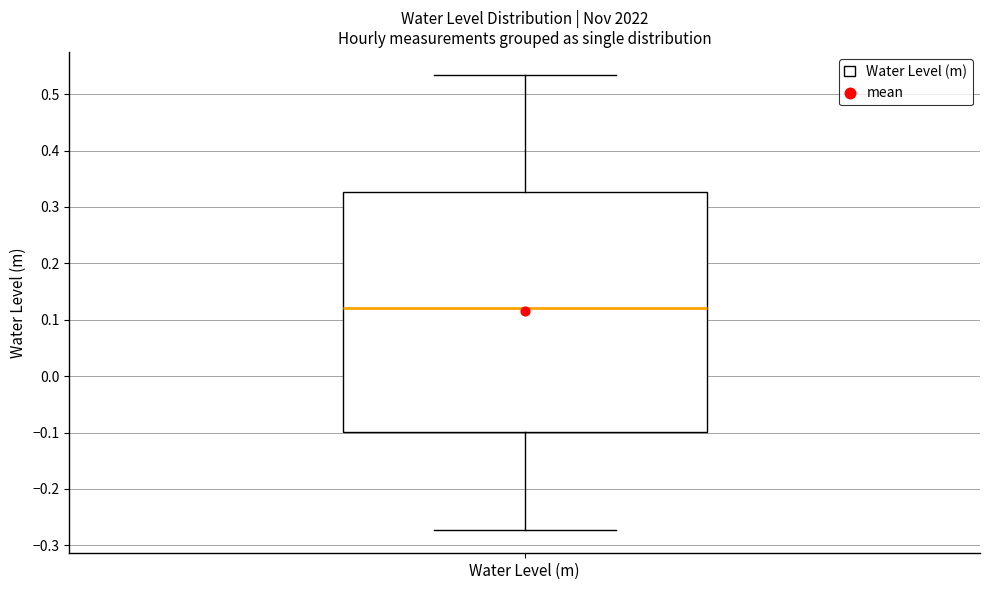

Where is the upper edge of the box for Water Level (m) on the y-axis? The values are not printed on the chart, so give them approximately, as read against the axis.

0.33